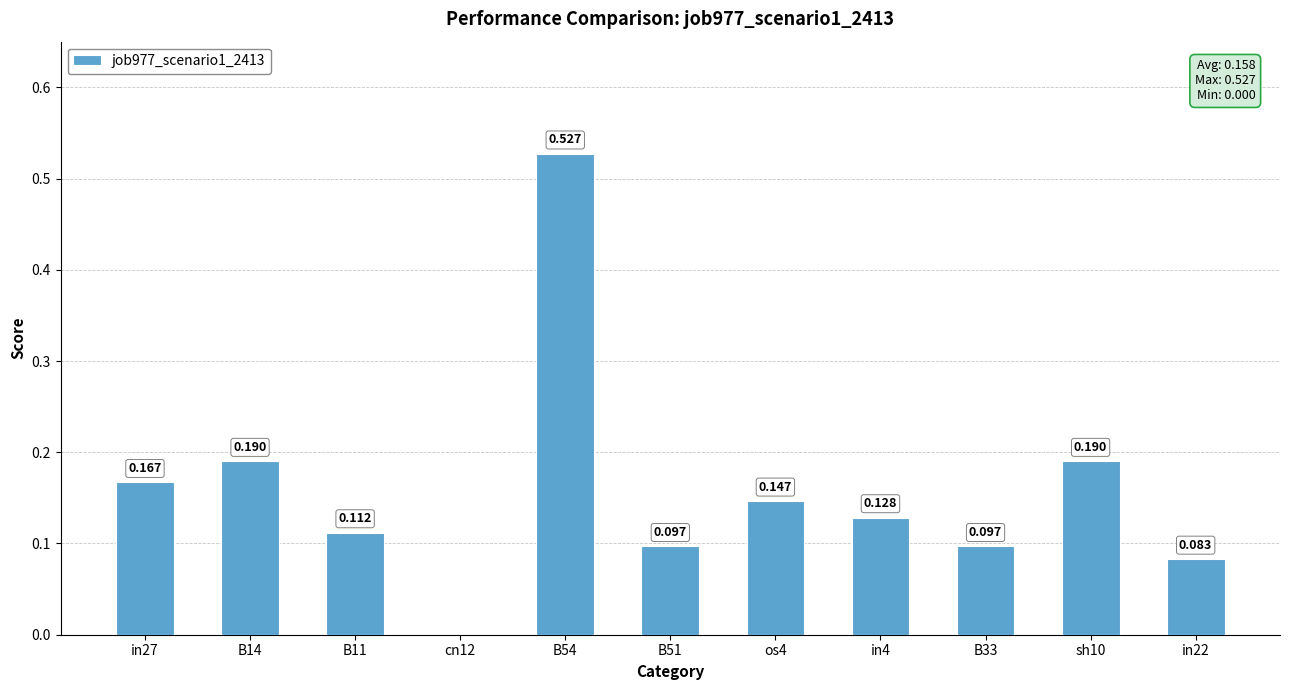

What is the average value?

0.2